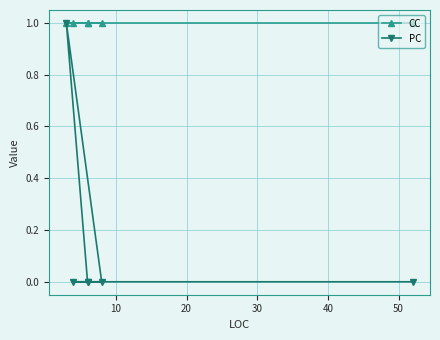

True or false: CC and PC intersect in this chart.

False